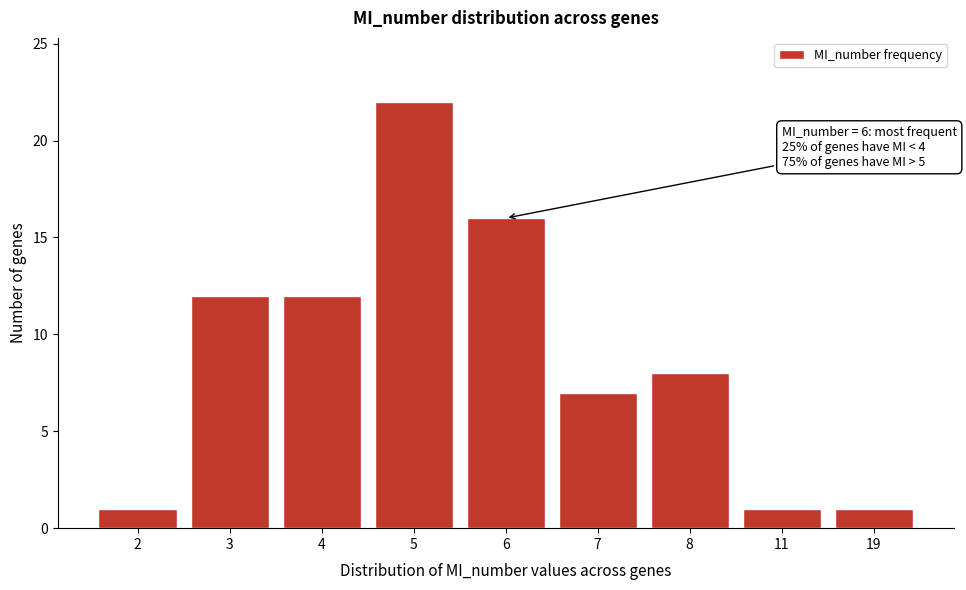

Reading left to right, extract all data points from this chart.

2=1	3=12	4=12	5=22	6=16	7=7	8=8	11=1	19=1